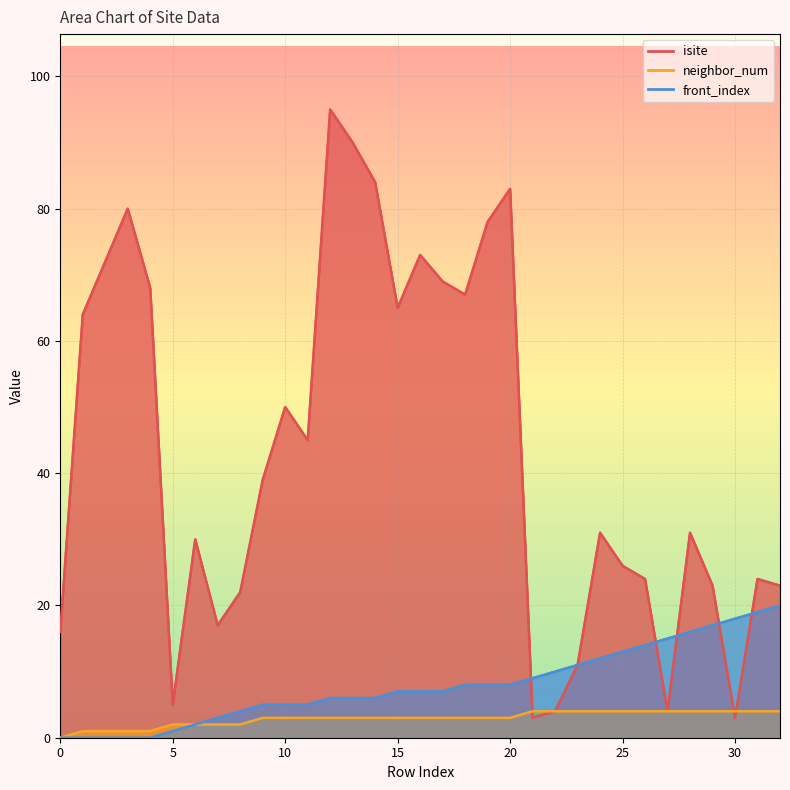

What is the difference between the front_index values at 1 and 8?

4